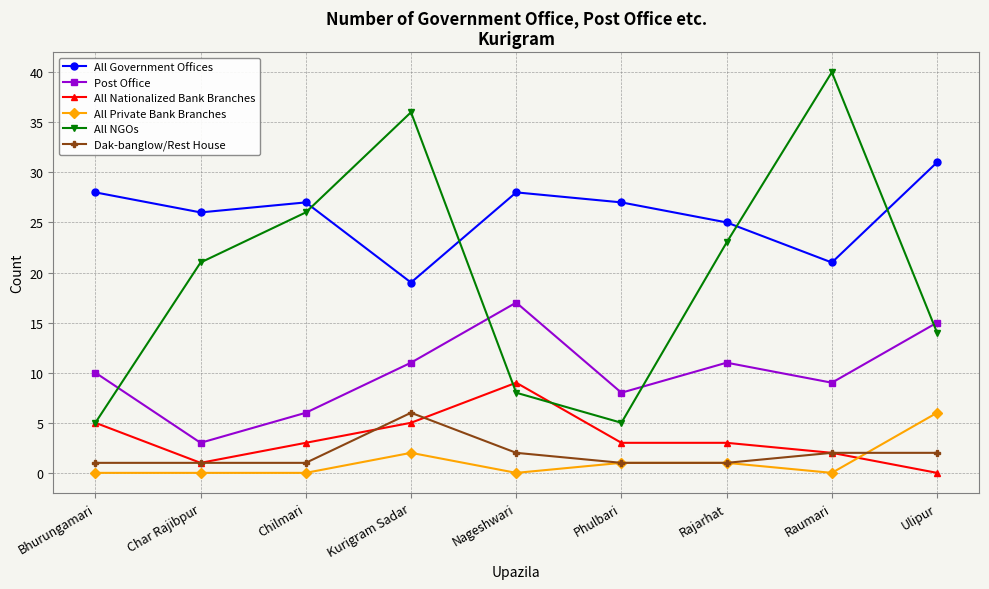

True or false: Post Office and All NGOs intersect in this chart.

True